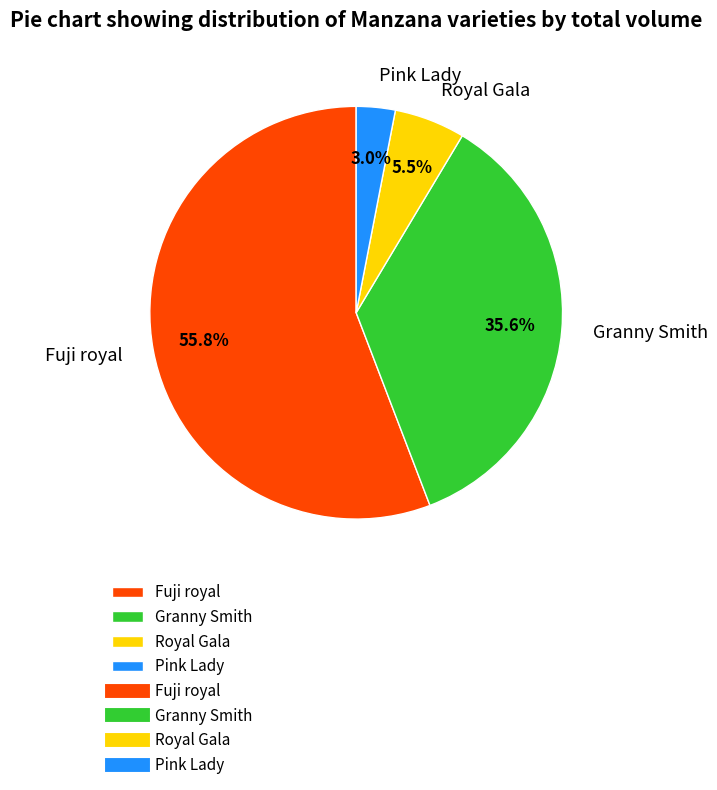

To the nearest percent, what is the difference between the largest and smallest slice percentages?

53%